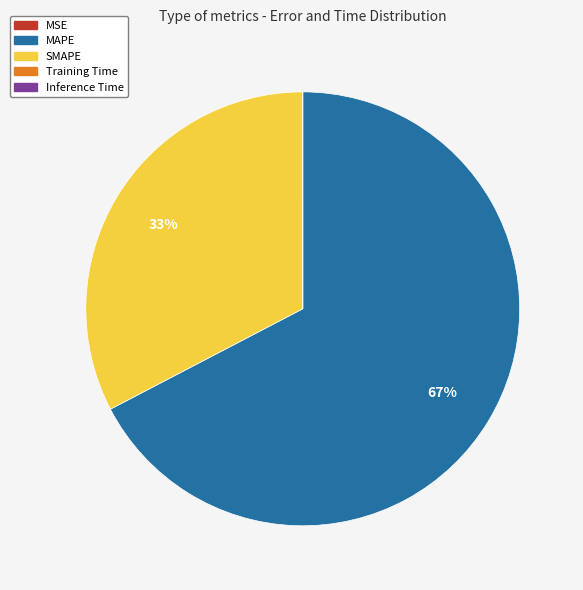

To the nearest percent, what is the difference between the largest and smallest slice percentages?

67%